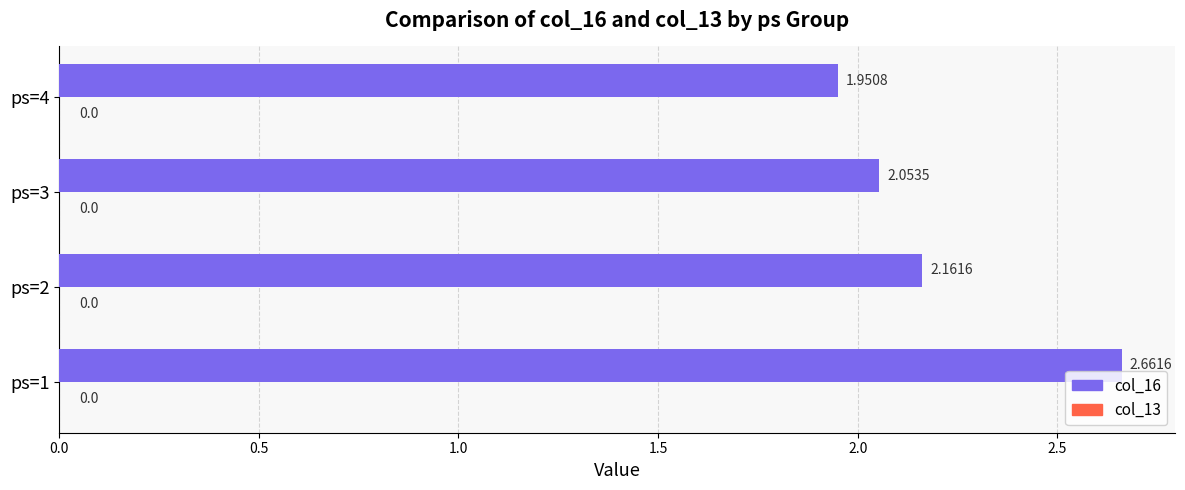

Rank the categories by value from highest to lowest.

ps=1, ps=2, ps=3, ps=4